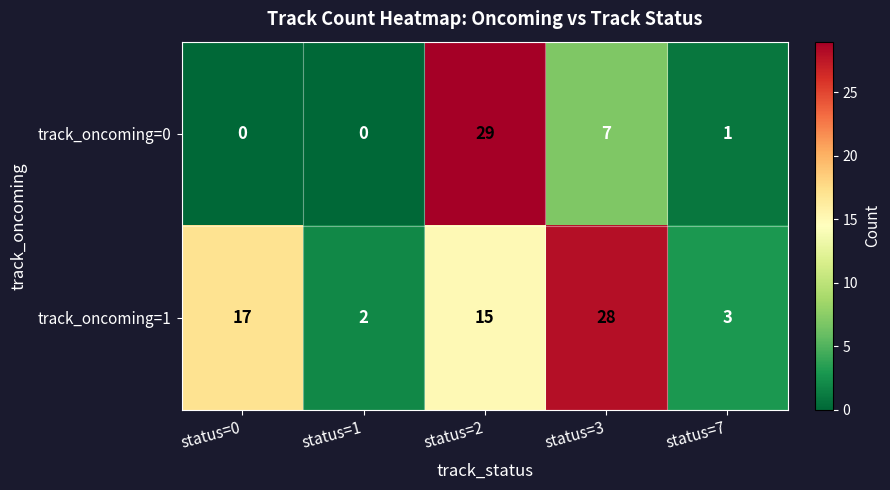

What is the average value of the track_oncoming=1 series?

13